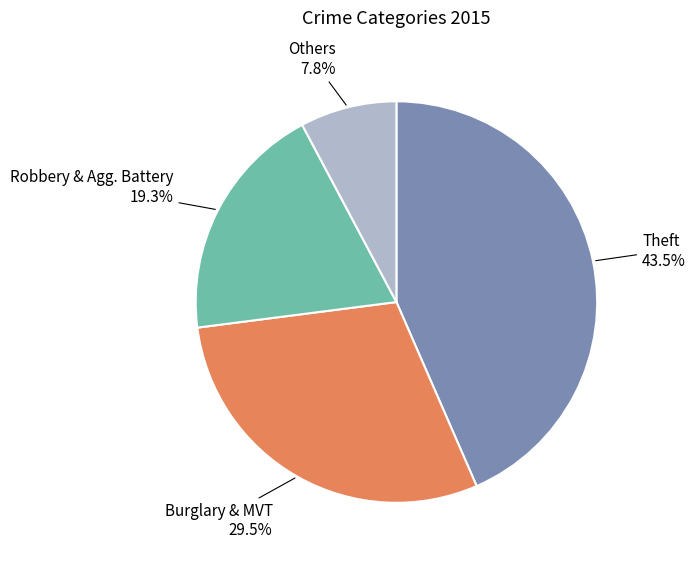

Does any single category account for the majority?

No